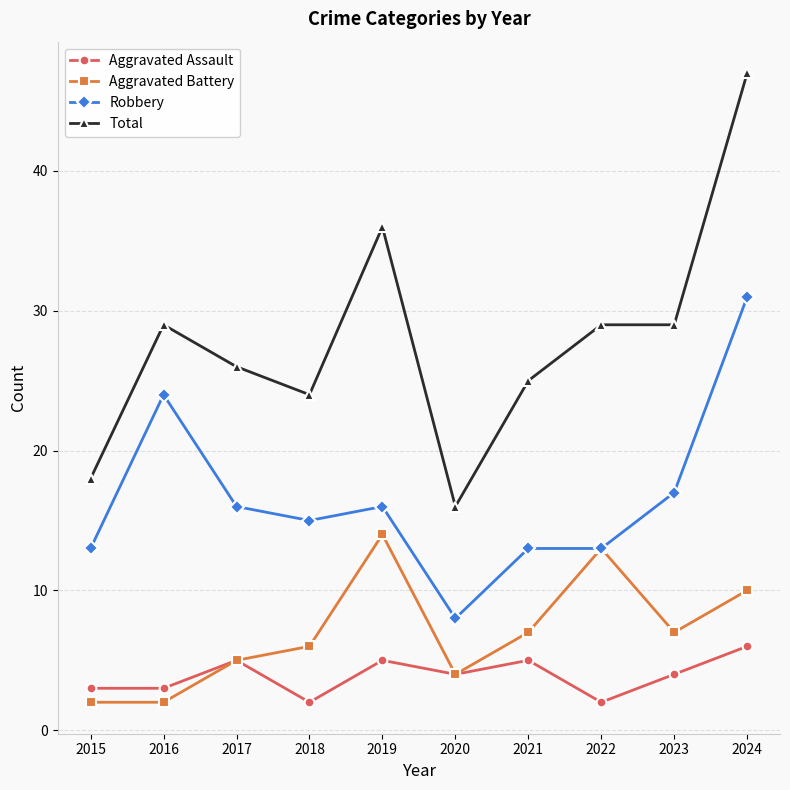

Which series has the largest range (max minus min)?

Total